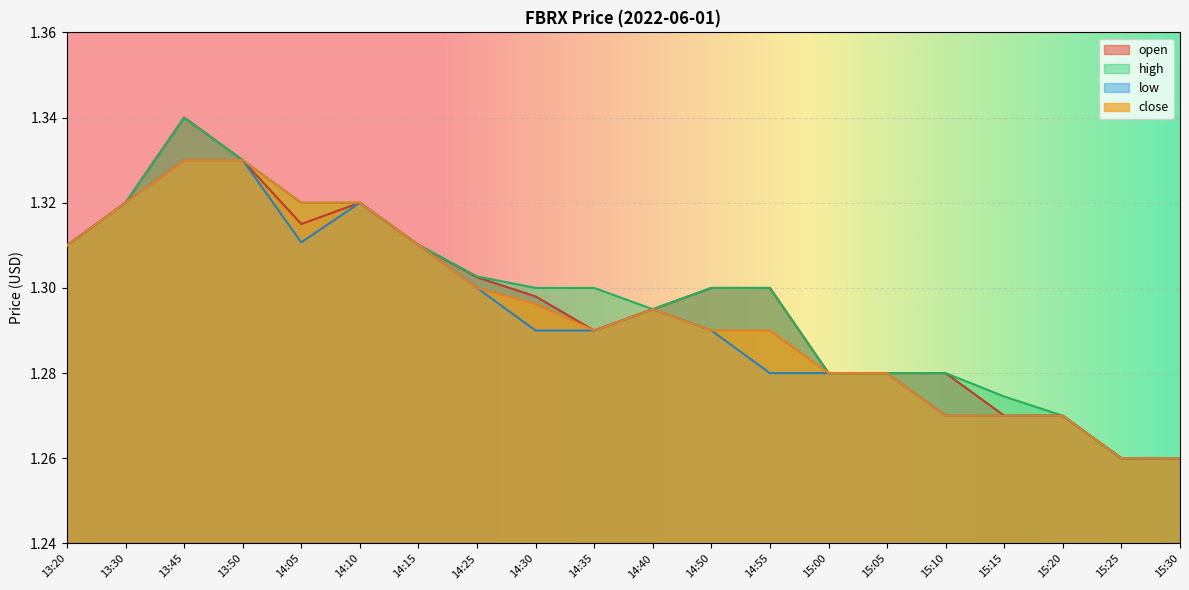

How many interior local valleys does the low series have?

1